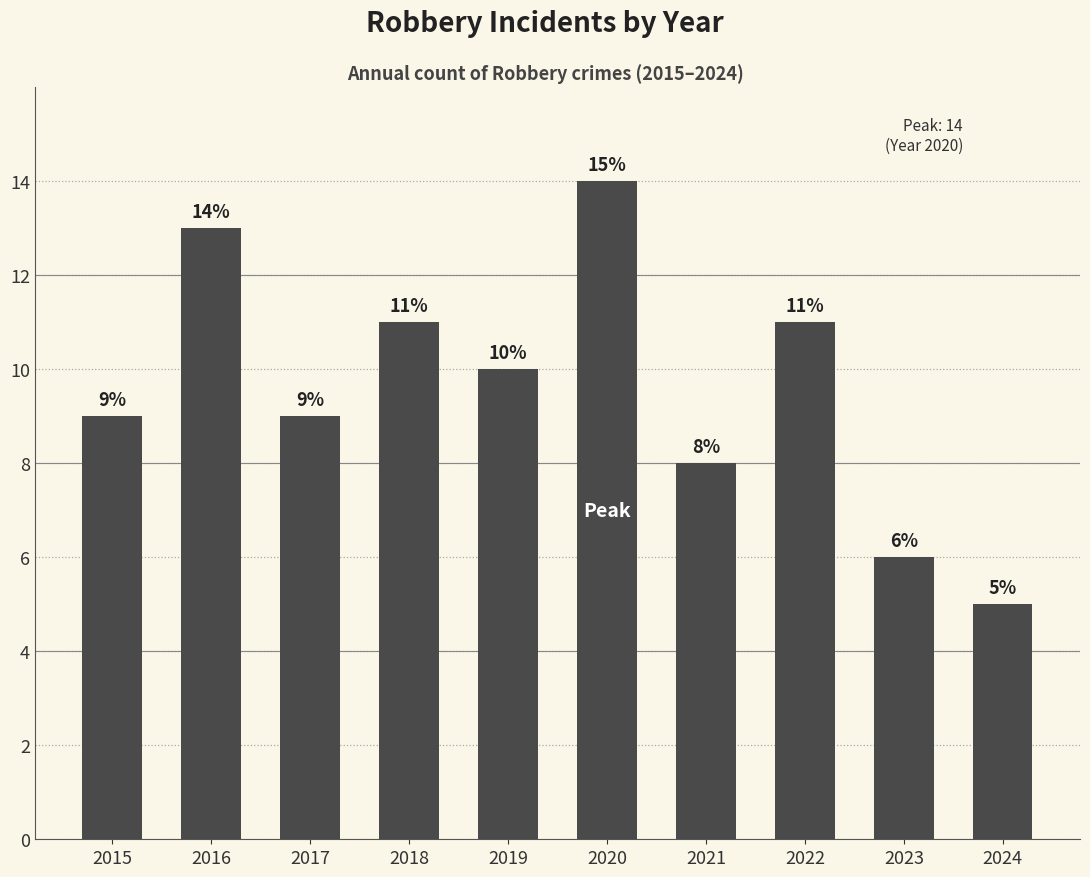

What is the change in value from 2017 to 2024?

-4